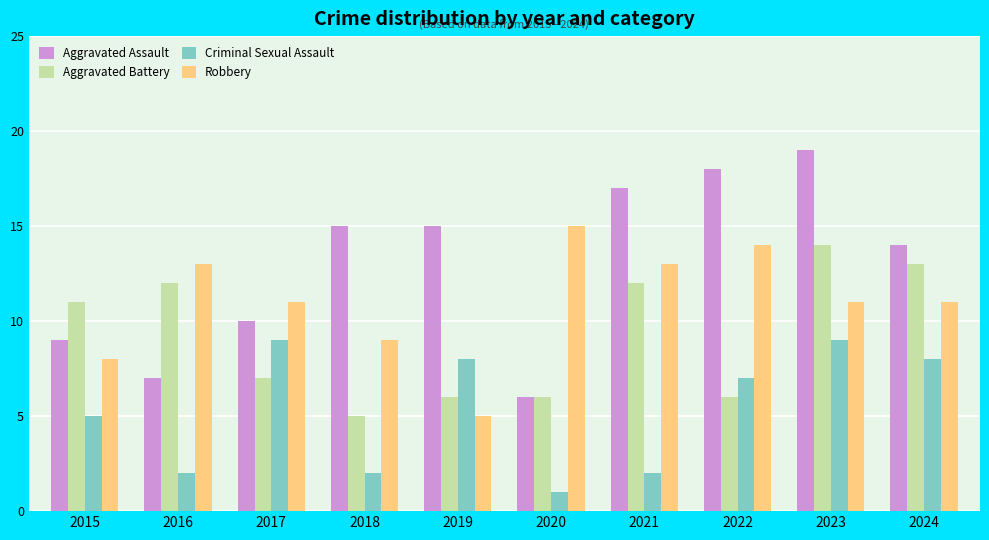

The value of Aggravated Assault at 2024 is 18. True or false?

False